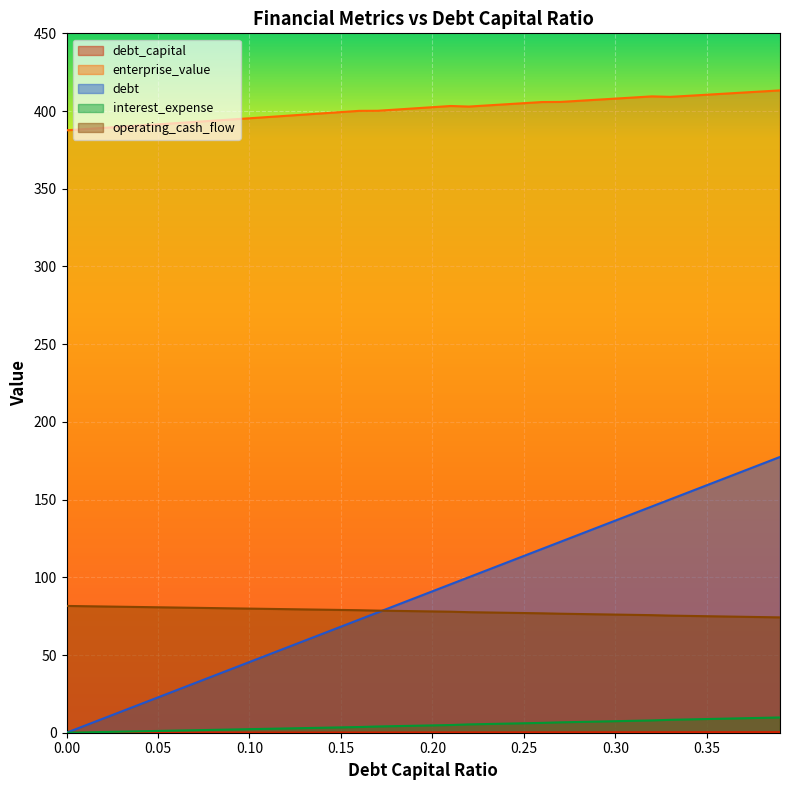

Reading right to left, what are all the values shown in this chart?

debt_capital: 0.4	0.4	0.4	0.4	0.3	0.3	0.3	0.3	0.3	0.3	0.3	0.3	0.3	0.3	0.2	0.2	0.2	0.2	0.2	0.2	0.2	0.2	0.2	0.2	0.1	0.1	0.1	0.1	0.1	0.1	0.1	0.1	0.1	0.1	0.1	0.0	0.0	0.0	0.0	0.0
enterprise_value: 413.3	412.6	411.9	411.2	410.5	409.8	409.1	409.4	408.7	408.0	407.3	406.6	405.9	405.8	405.1	404.3	403.6	402.9	403.2	402.5	401.7	400.9	400.2	400.1	399.3	398.5	397.7	396.9	396.1	395.4	394.6	393.8	393.0	392.2	391.4	390.7	389.9	389.1	388.4	387.6
debt: 177.4	172.9	168.3	163.8	159.2	154.7	150.2	145.6	141.1	136.5	131.9	127.4	122.8	118.3	113.8	109.2	104.7	100.1	95.5	91.0	86.5	81.9	77.3	72.8	68.2	63.7	59.1	54.6	50.0	45.5	41.0	36.4	31.9	27.3	22.8	18.2	13.7	9.1	4.5	0.0
interest_expense: 9.8	9.6	9.3	9.1	8.8	8.6	8.3	7.9	7.7	7.4	7.2	6.9	6.7	6.3	6.1	5.8	5.6	5.4	4.9	4.7	4.5	4.2	4.0	3.7	3.4	3.2	3.0	2.7	2.5	2.3	2.1	1.8	1.6	1.4	1.1	0.9	0.7	0.5	0.2	0.0
operating_cash_flow: 74.2	74.4	74.6	74.8	75.0	75.2	75.3	75.6	75.8	76.0	76.2	76.4	76.6	76.8	77.0	77.2	77.4	77.6	77.9	78.0	78.2	78.4	78.6	78.8	79.0	79.2	79.3	79.5	79.7	79.9	80.0	80.2	80.4	80.5	80.7	80.9	81.1	81.2	81.4	81.6